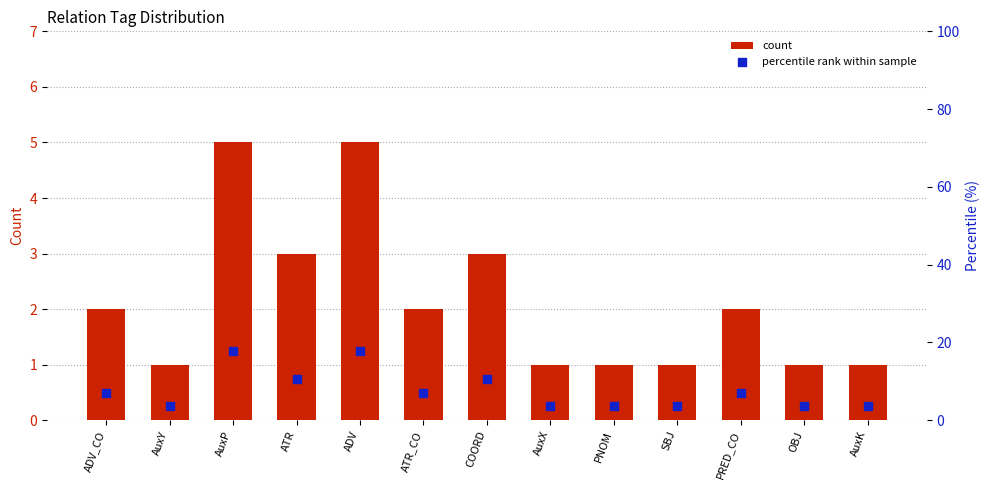

Which series contains the highest Y value?

percentile rank within sample